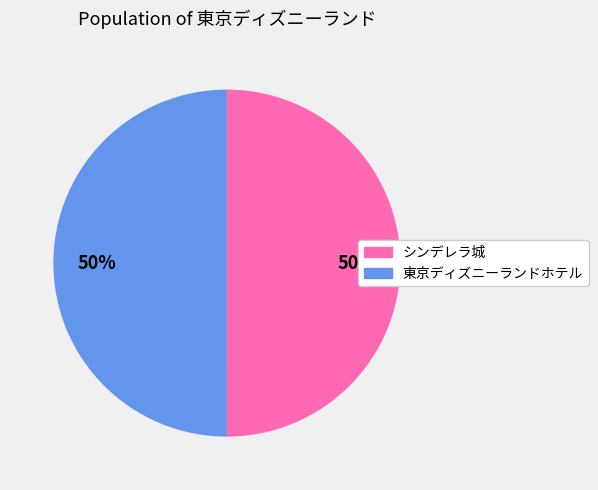

Is it true that 東京ディズニーランドホテル is 42% of the pie?

False